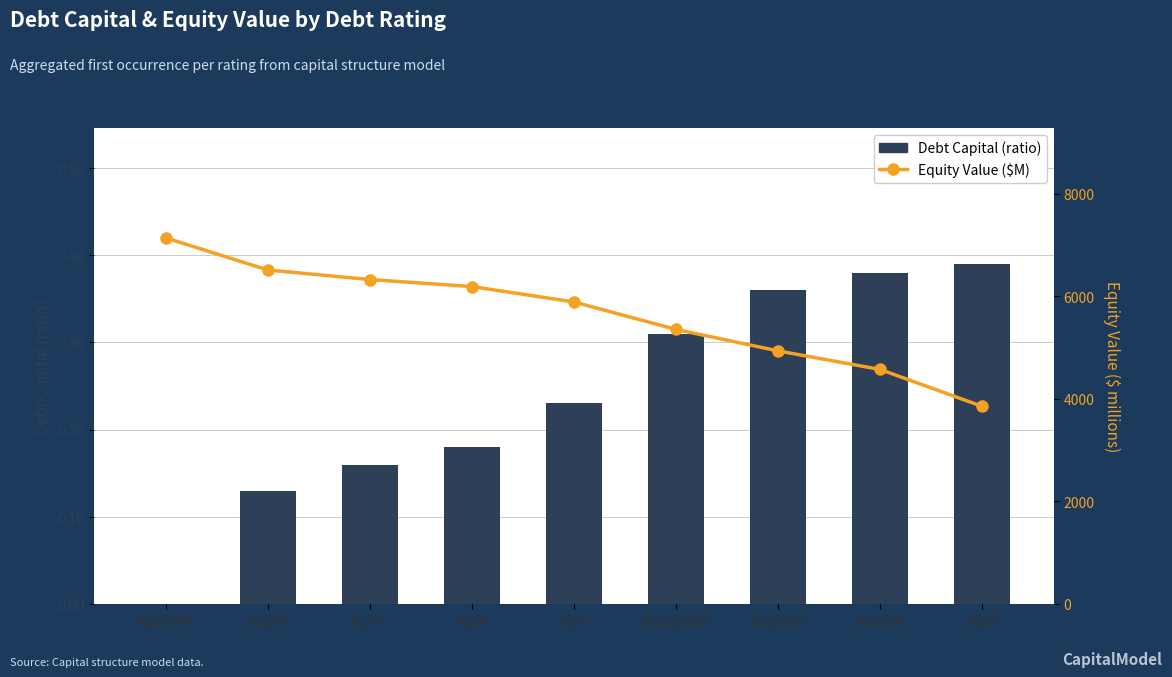

The value of Equity Value ($M) at Baa2/BBB is 5356.5. True or false?

True